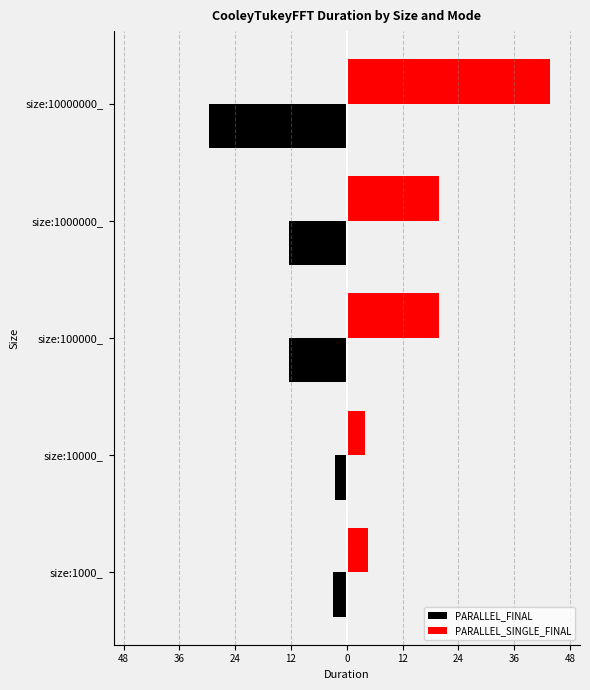

Reading left to right, extract all data points from this chart.

PARALLEL_FINAL: -2.9	-2.5	-12.5	-12.5	-29.8
PARALLEL_SINGLE_FINAL: 4.5	4.0	20.0	20.0	43.9